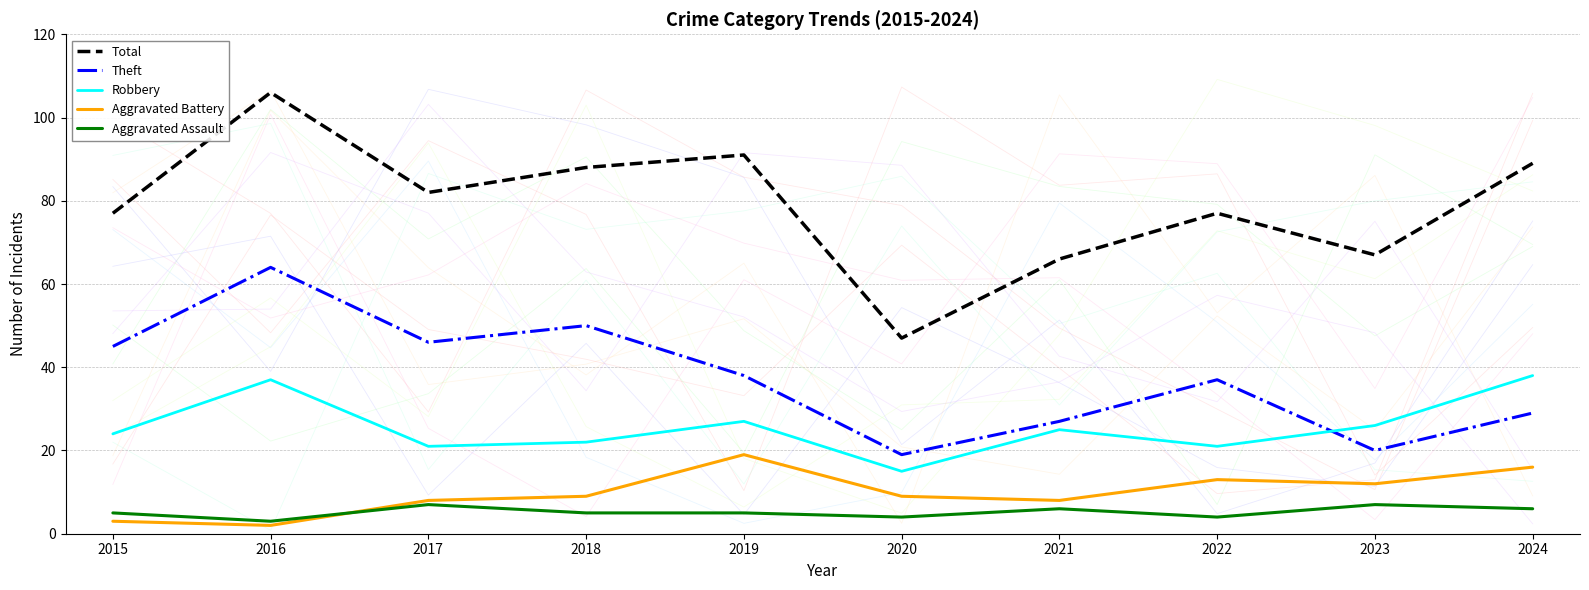

At which category is the sum across all series the highest?

2016